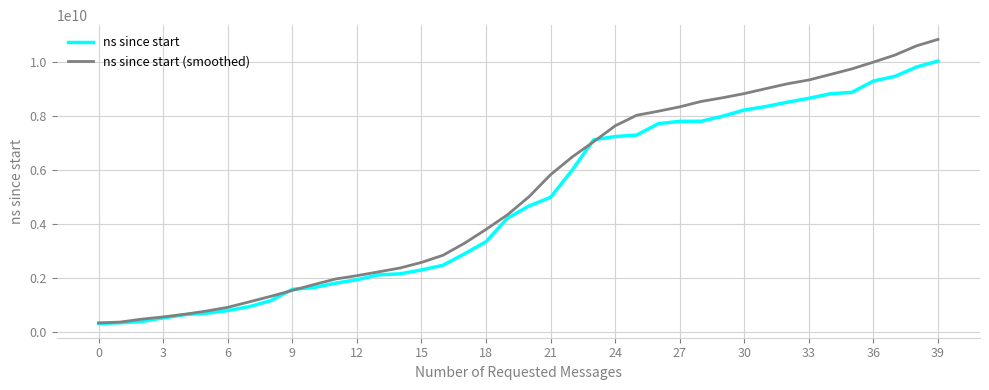

Which series has the widest spread of values?

ns since start (smoothed)